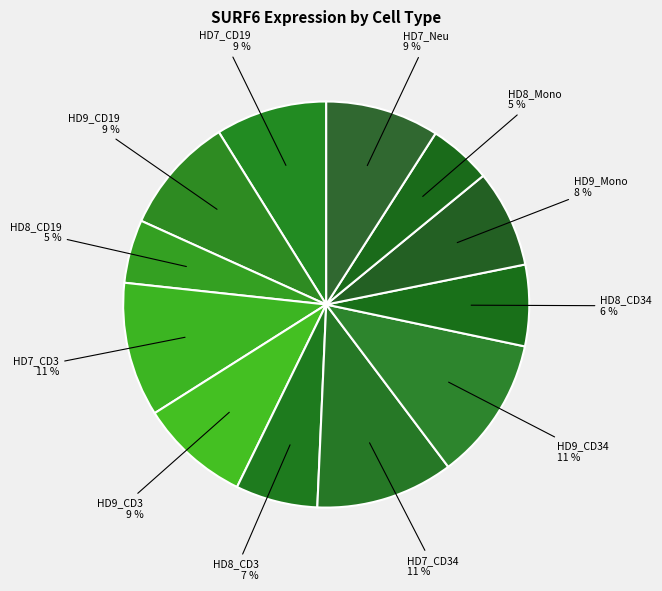

How many segments does this pie chart have?

12